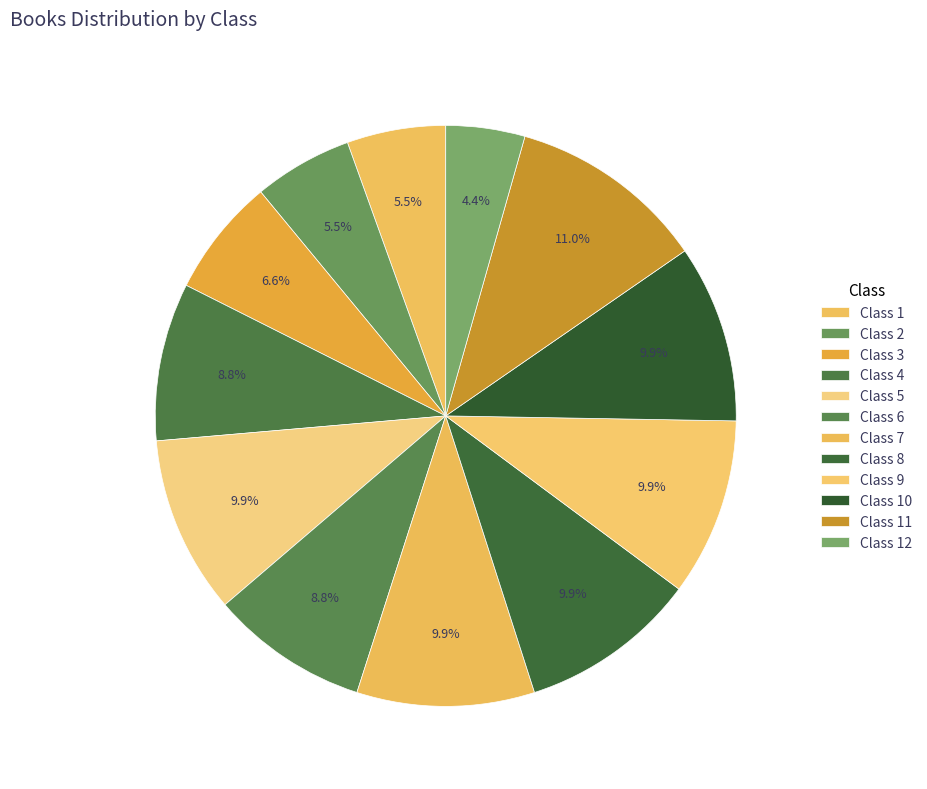

To the nearest percent, what is the average slice percentage?

8%